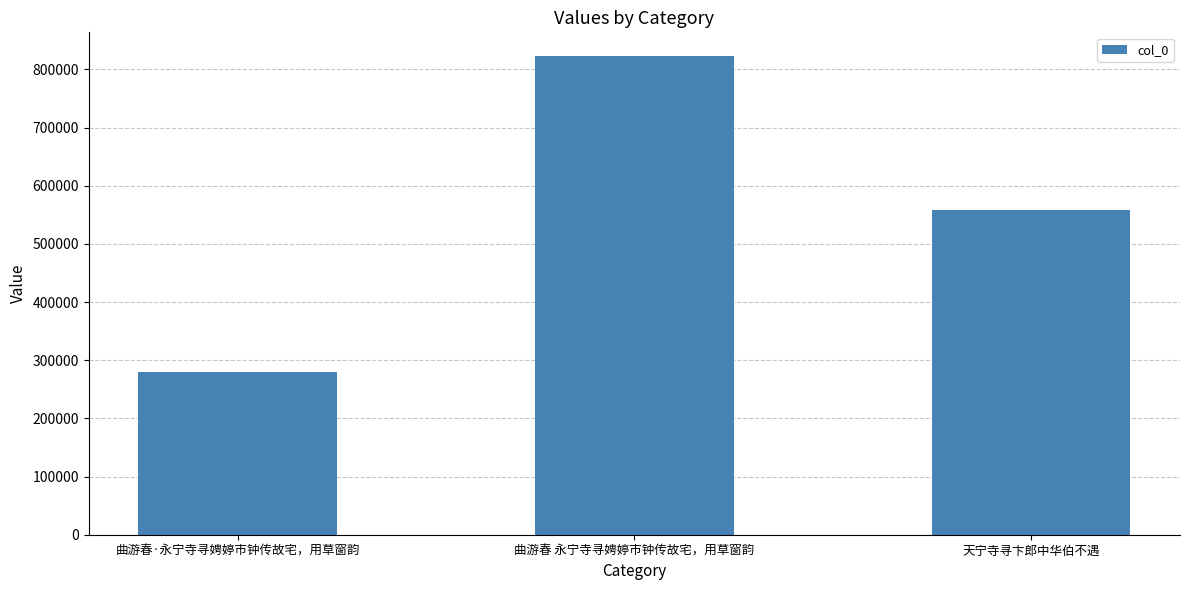

Are the bars horizontal?

No